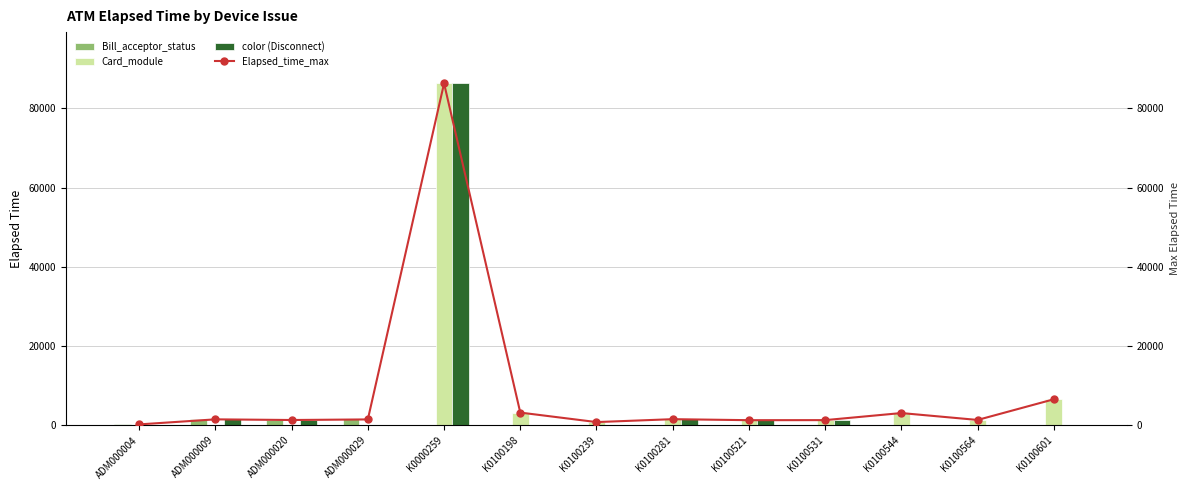

True or false: color (Disconnect) has a value of 0 at K0100601.

True